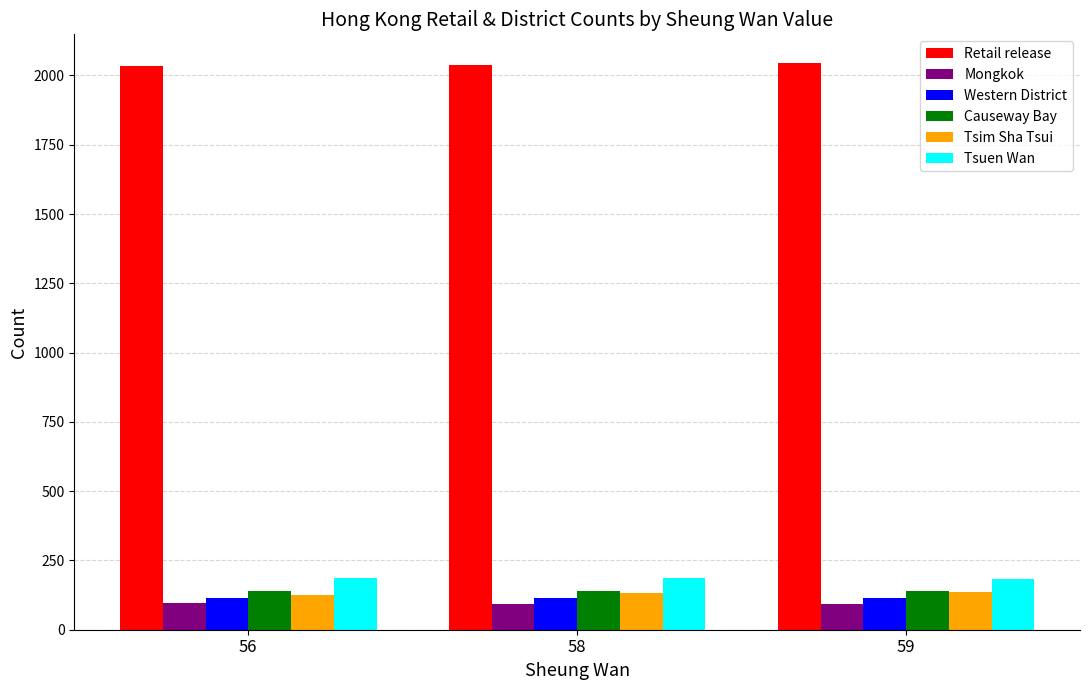

True or false: Tsuen Wan has a value of 185.0 at 58.

True